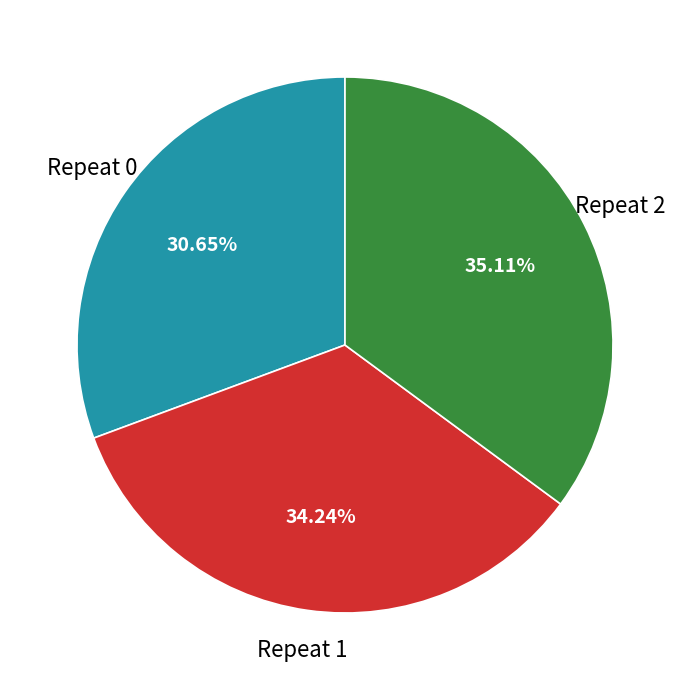

Is there a majority slice in this chart?

No